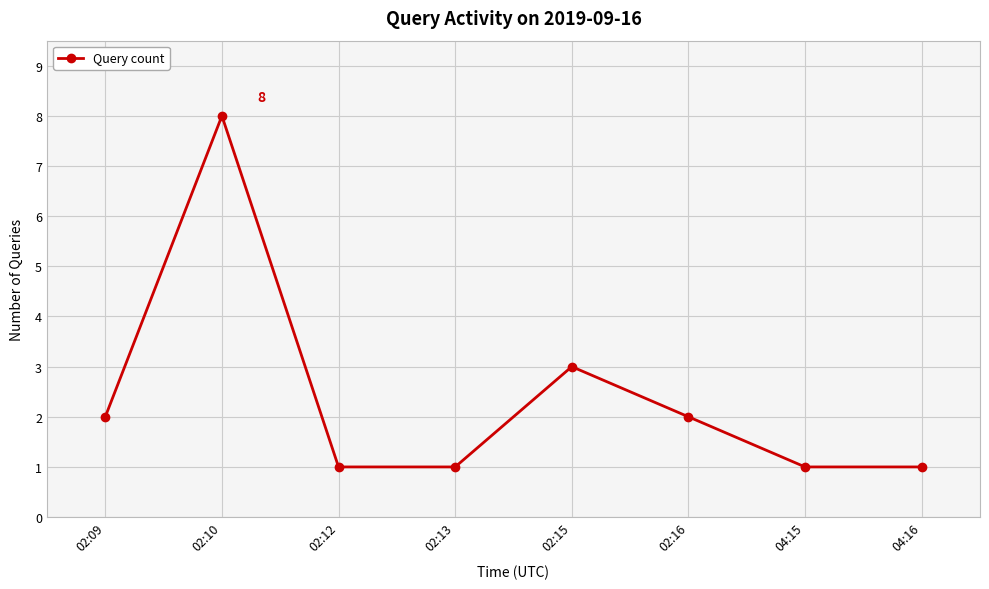

What position from the right is 02:13?

5